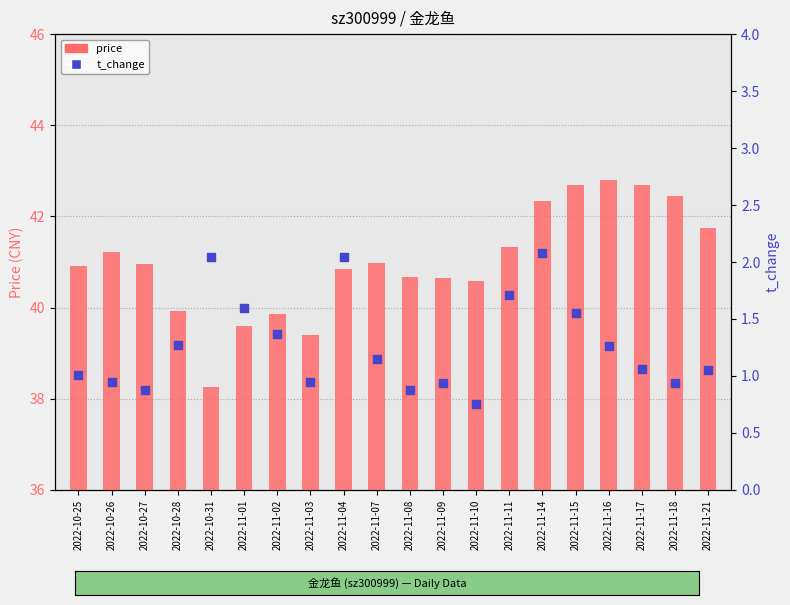

What is the total value across all series at 2022-10-25?

41.9